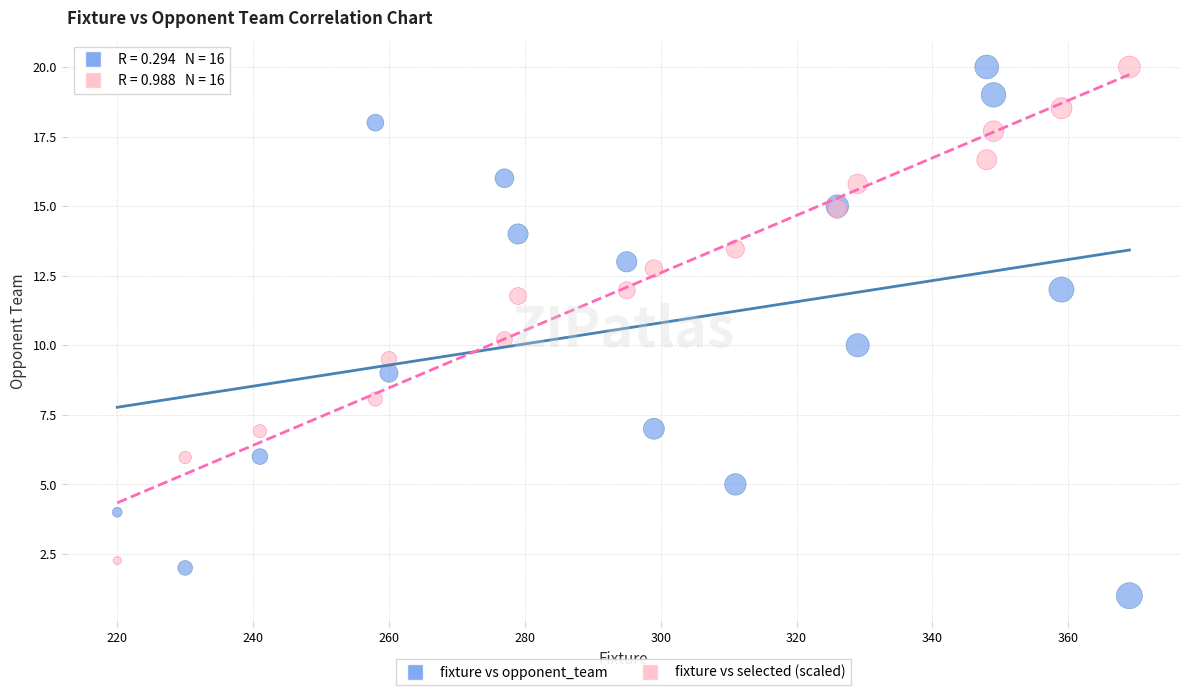

Which series contains the lowest Y value?

fixture vs opponent_team